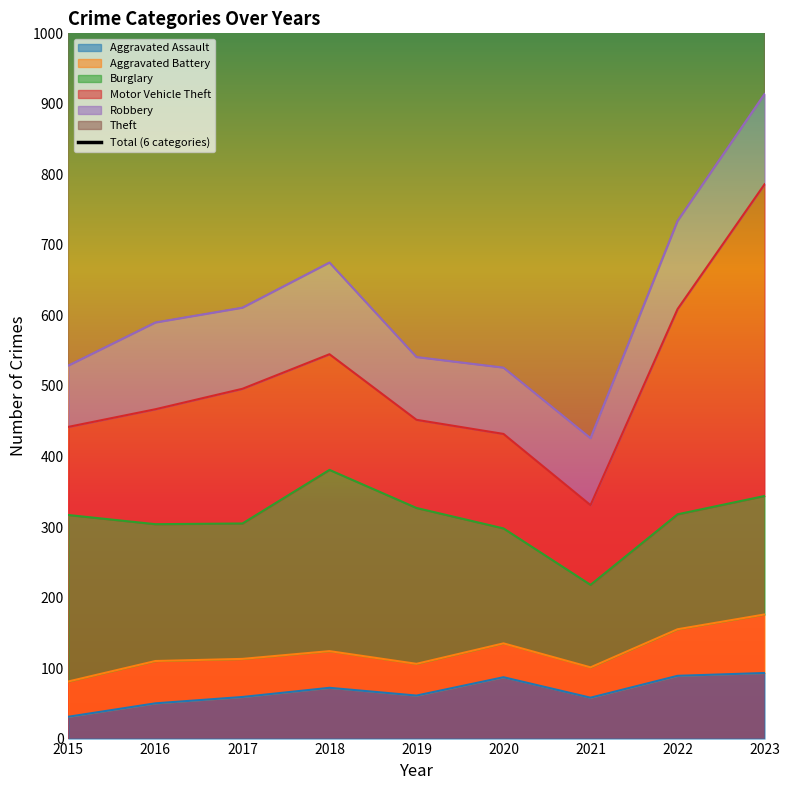

What is the maximum value shown in the chart?

1777